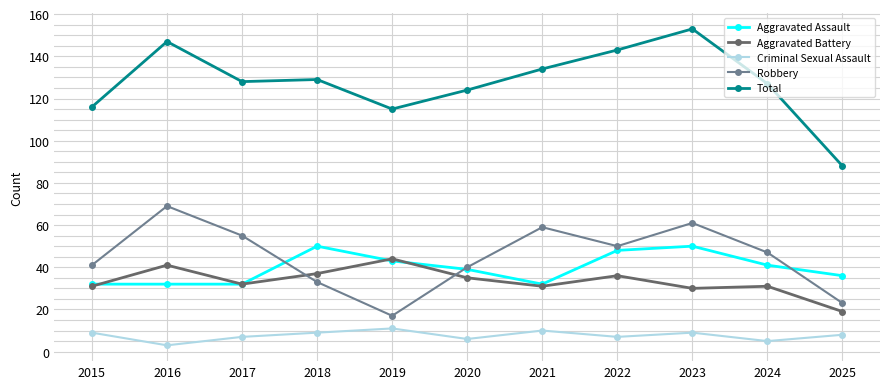

What is the value of the Criminal Sexual Assault point at the 10th from the left?

5